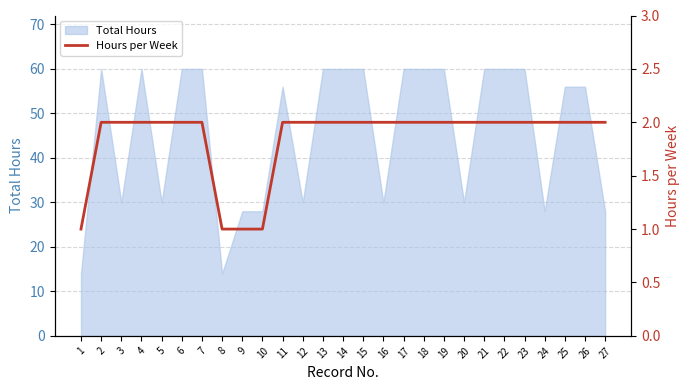

What is the minimum value shown in the chart?

1